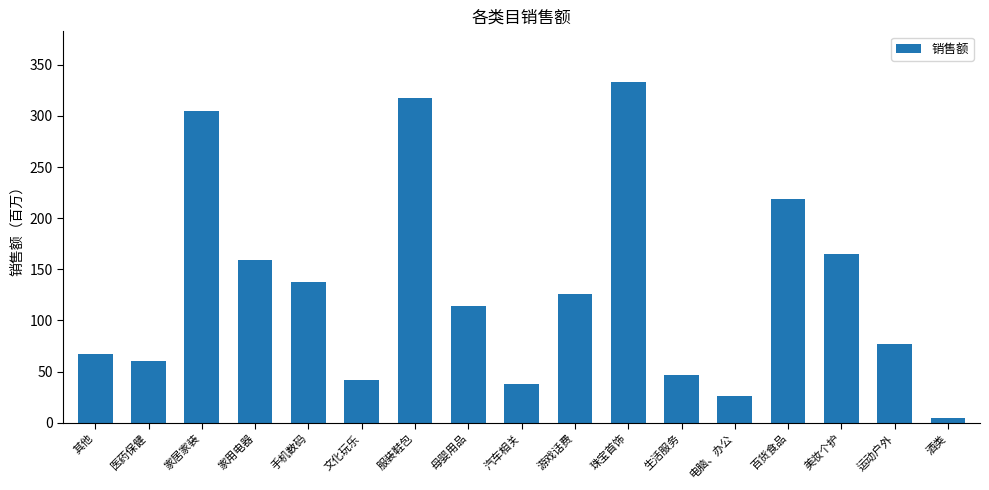

Count the number of values greater than 114.

9